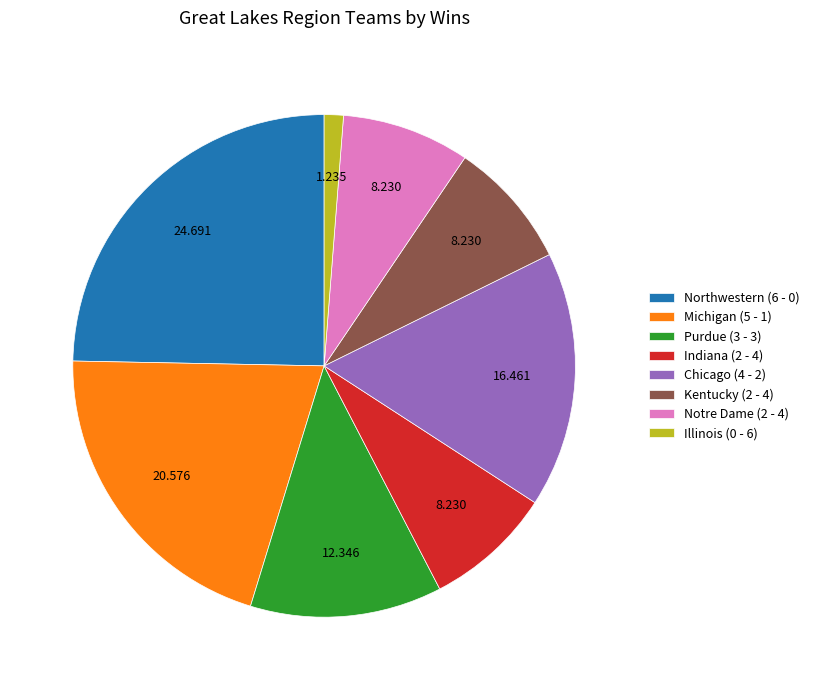

Is it true that Purdue (3 - 3) is 12% of the pie?

True